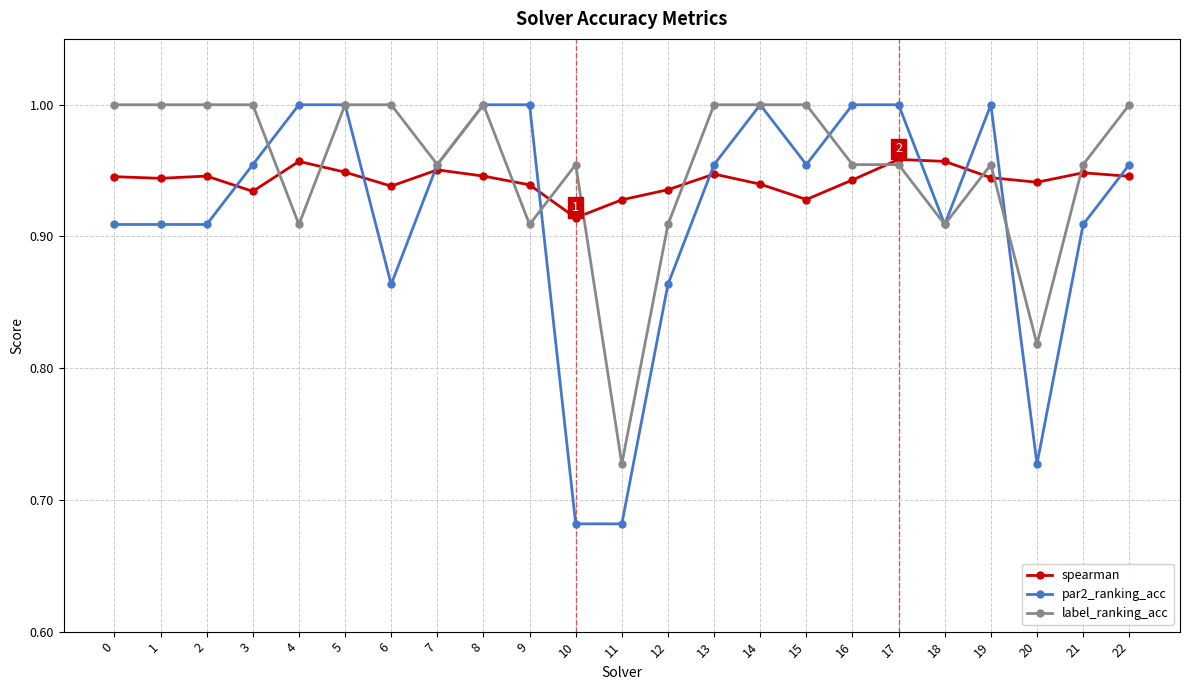

Is the value of spearman at 6 greater than the value of par2_ranking_acc at 2?

Yes